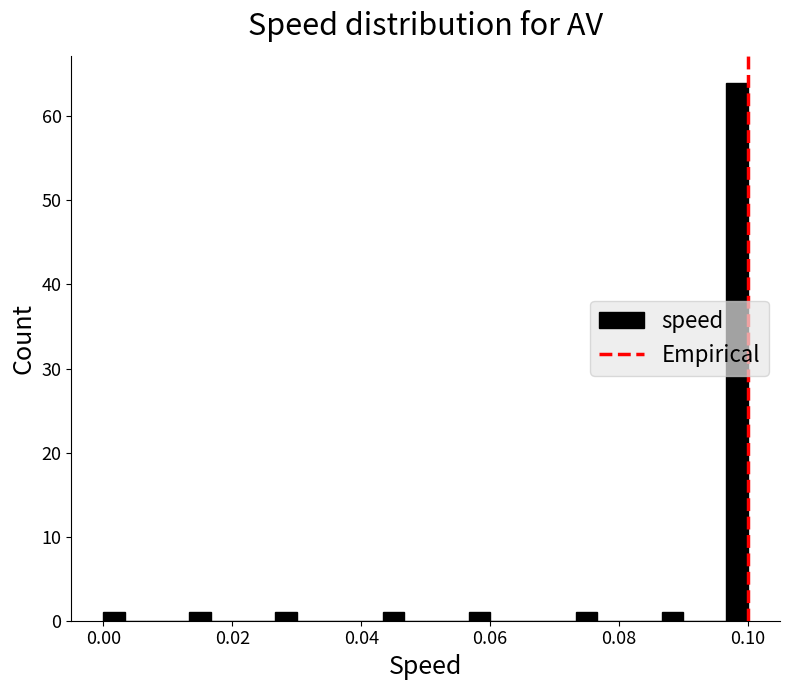

Read against the x-axis, roughly where is the centre of the tallest bar?

0.098